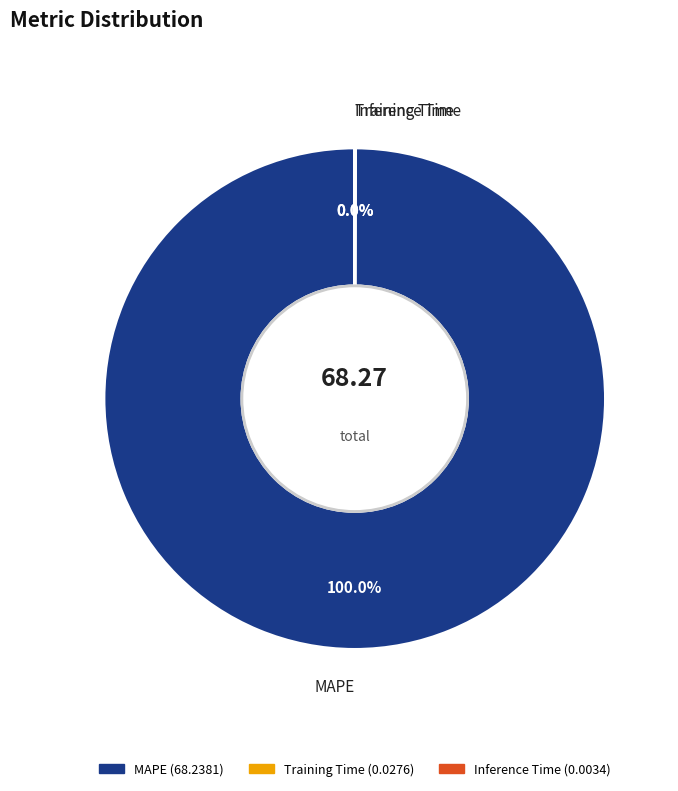

What is the largest slice in the pie chart?

MAPE